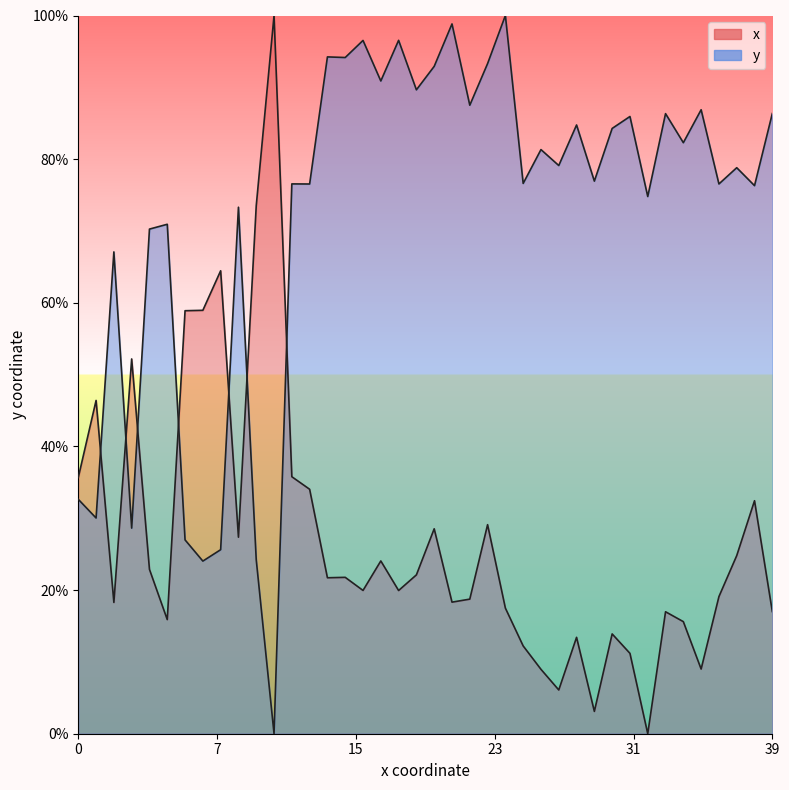

The y series shows 0.2 at 10. True or false?

True